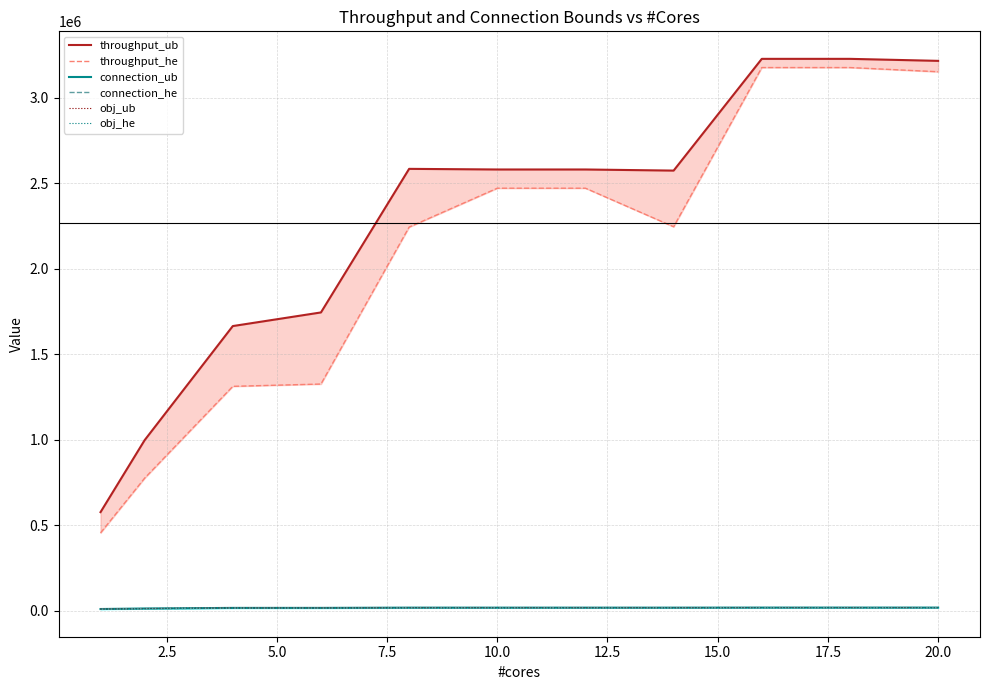

What is the difference between the second highest and minimum values in the obj_ub series?

8355